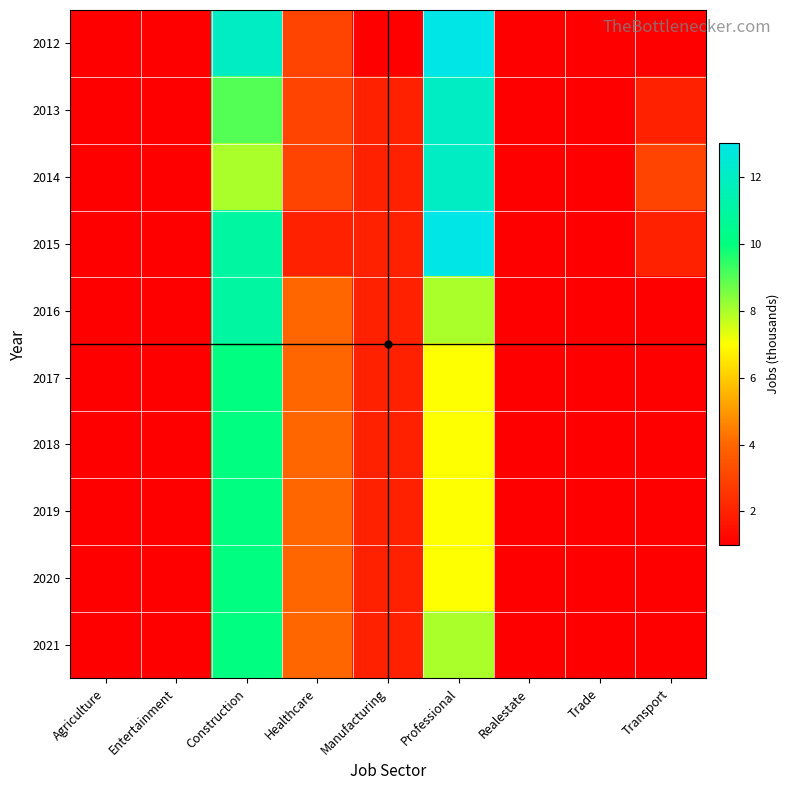

Which series has the widest spread of values?

2012